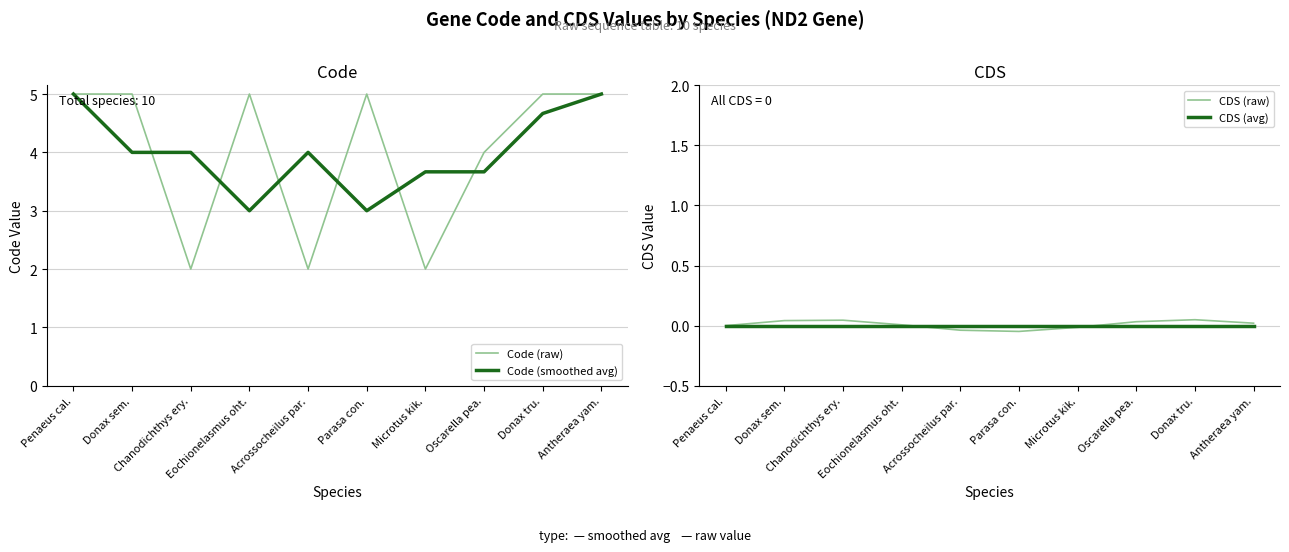

What is the label of the 8th point from the right?

Chanodichthys ery.